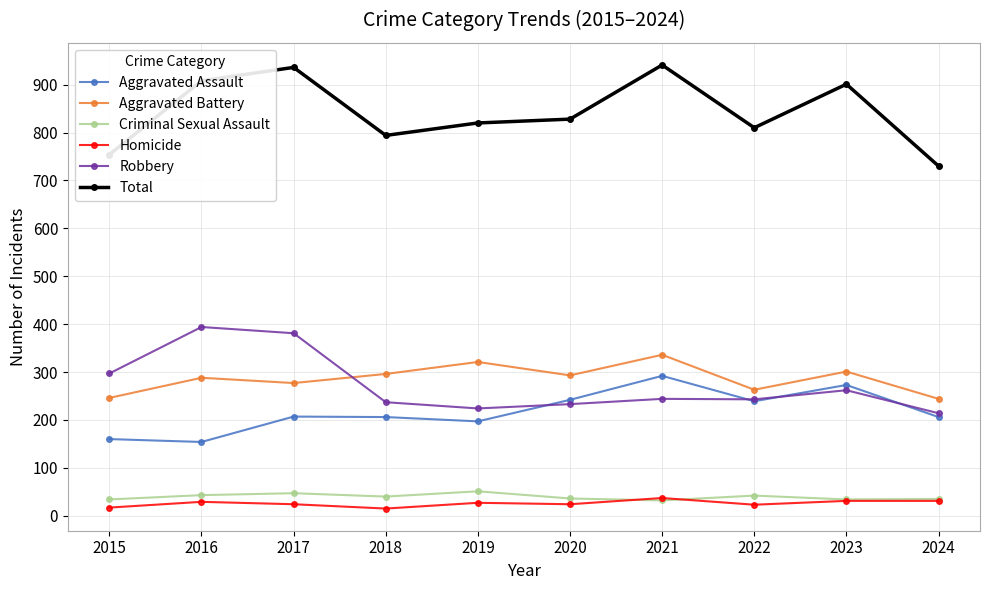

What is the value of the Criminal Sexual Assault point at the 3rd from the left?

47